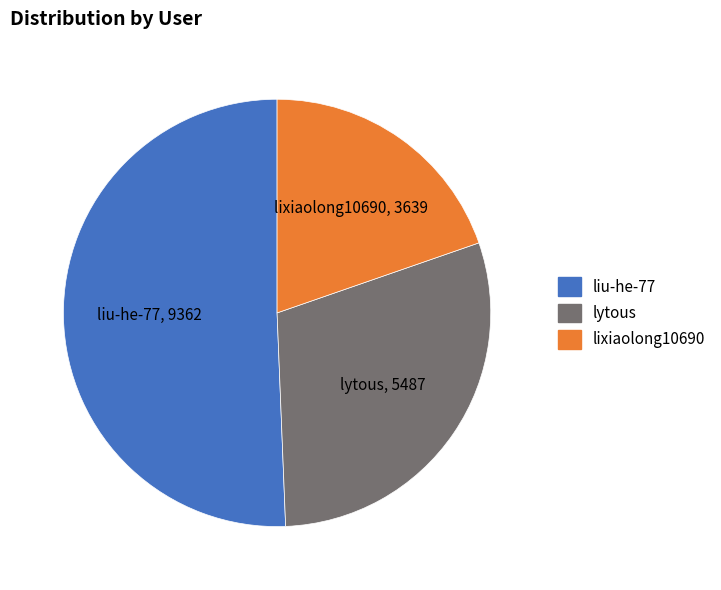

Is the sum of liu-he-77 and lytous greater than half?

Yes